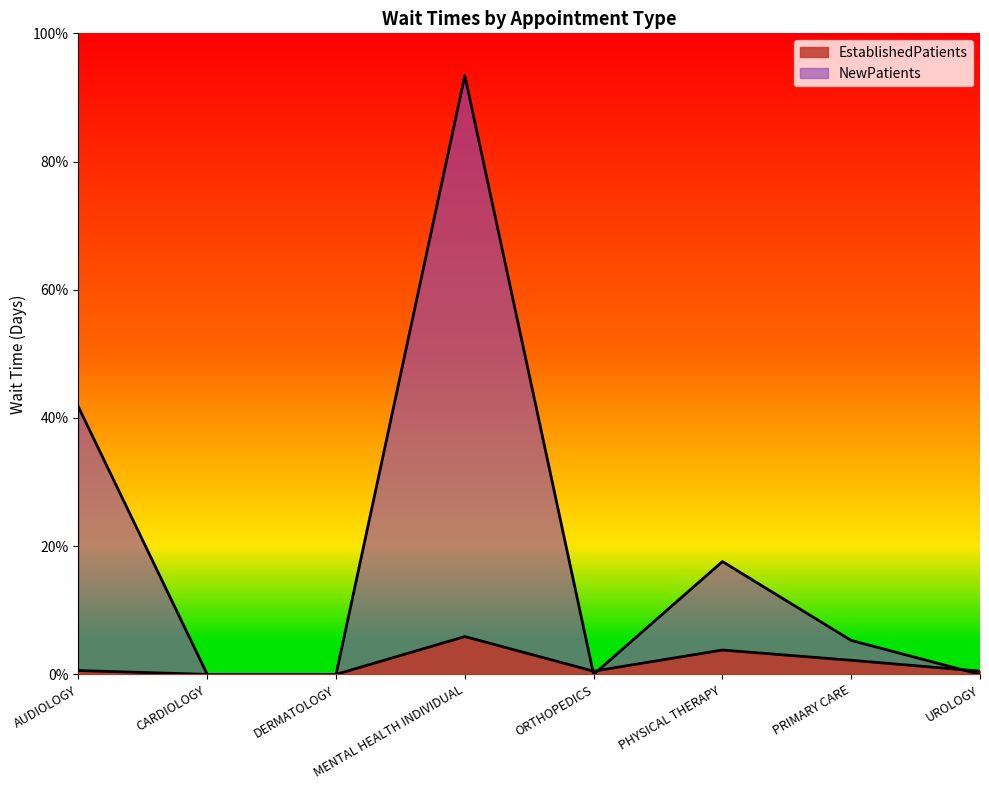

At which label does NewPatients reach its minimum?

CARDIOLOGY